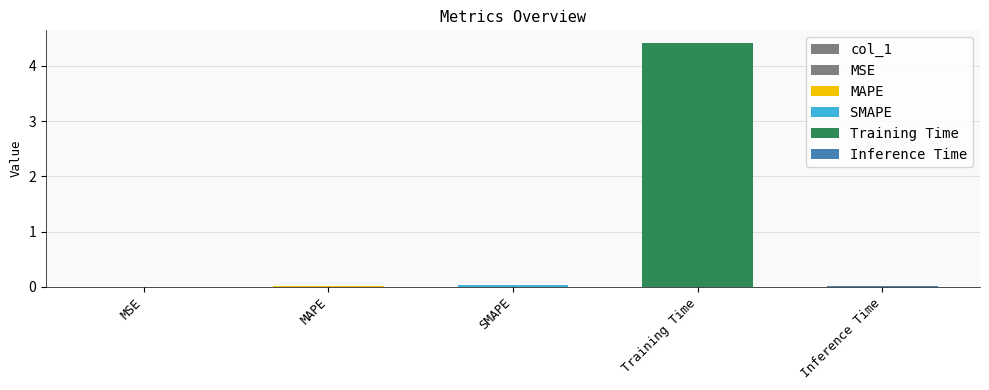

At which category does the chart reach its peak across all series?

Training Time